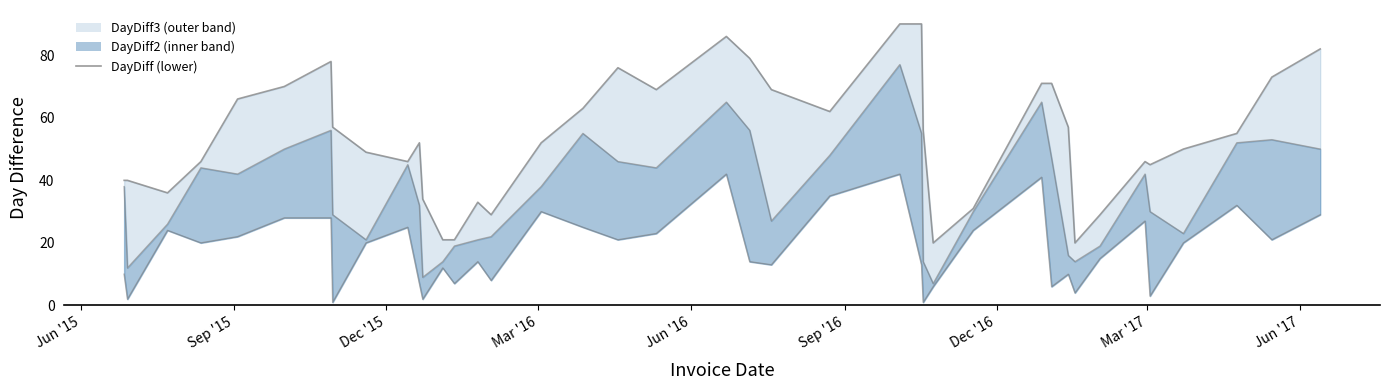

True or false: the data has more than 0 interior local peaks.

True